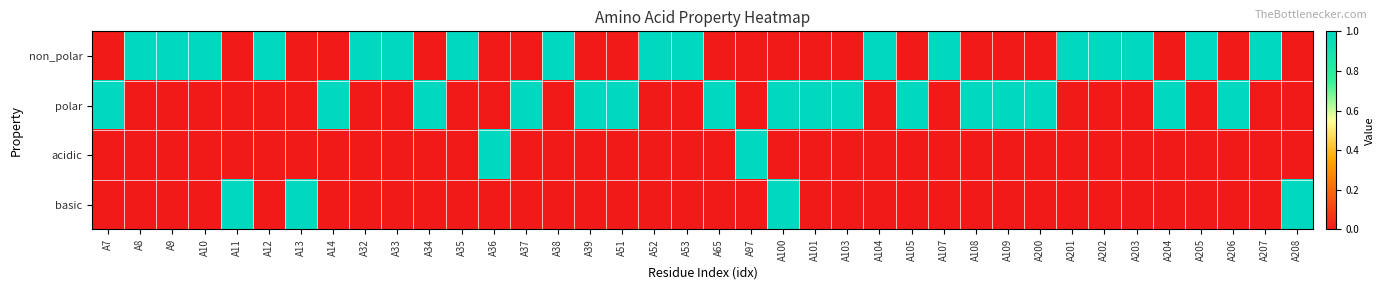

Which series has the widest spread of values?

non_polar